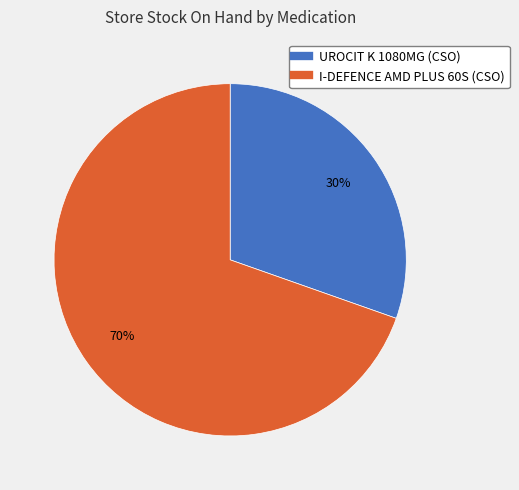

What percentage is the I-DEFENCE AMD PLUS 60S (CSO) slice, to the nearest percent?

70%